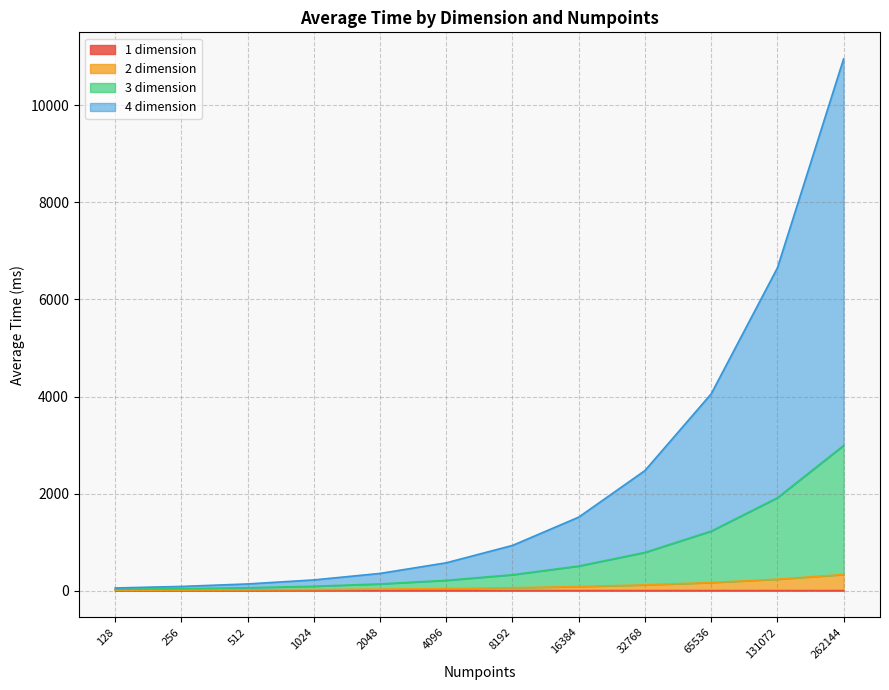

Count the 1 dimension values in the range 1 to 2.

12